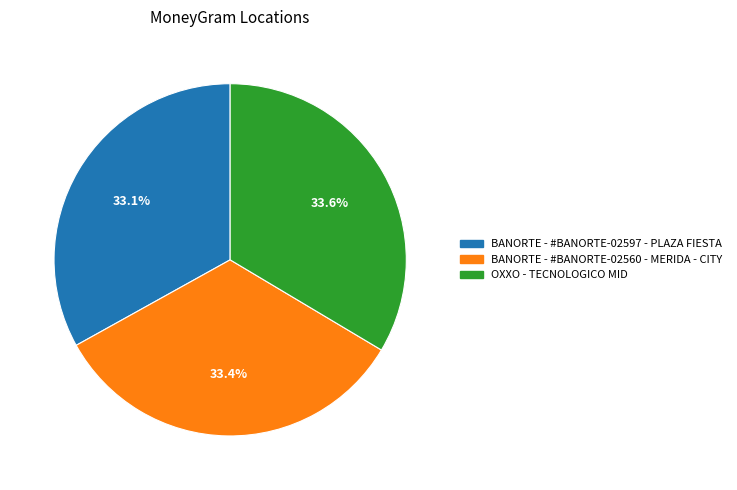

How many slices are in this pie chart?

3